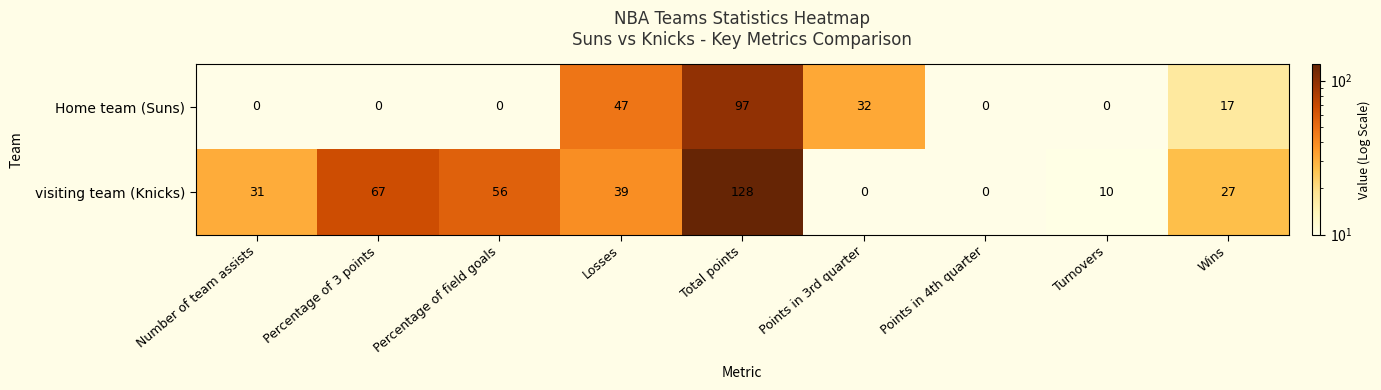

At how many categories does at least one series exceed 39?

4